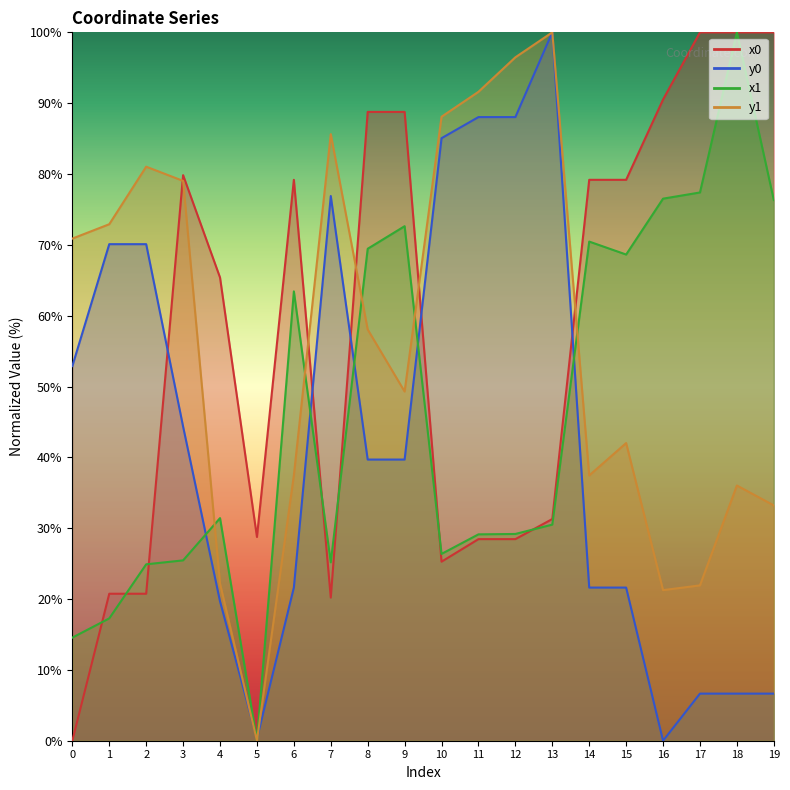

What is the value of the y1 point at the 3rd from the left?

81.0